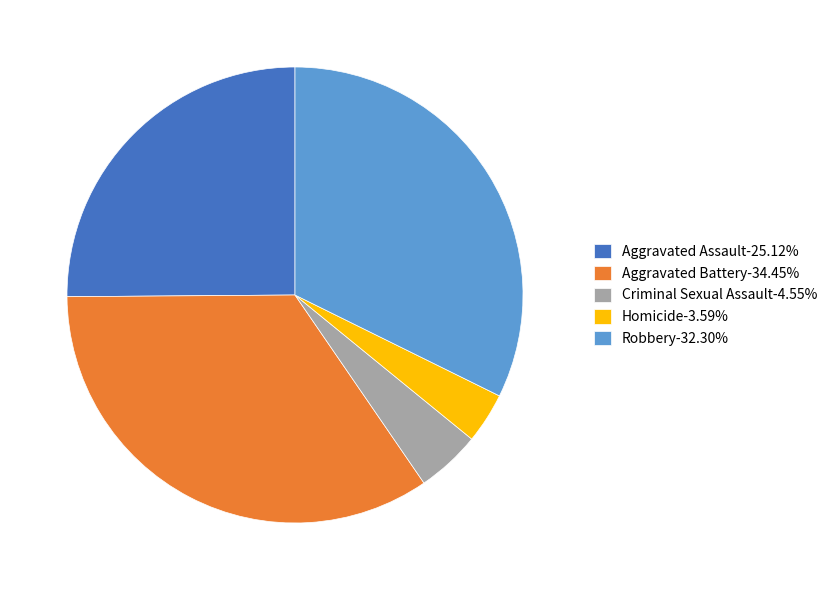

What is the ratio of the value at Aggravated Assault-25.12% to the value at Aggravated Battery-34.45%?

0.7